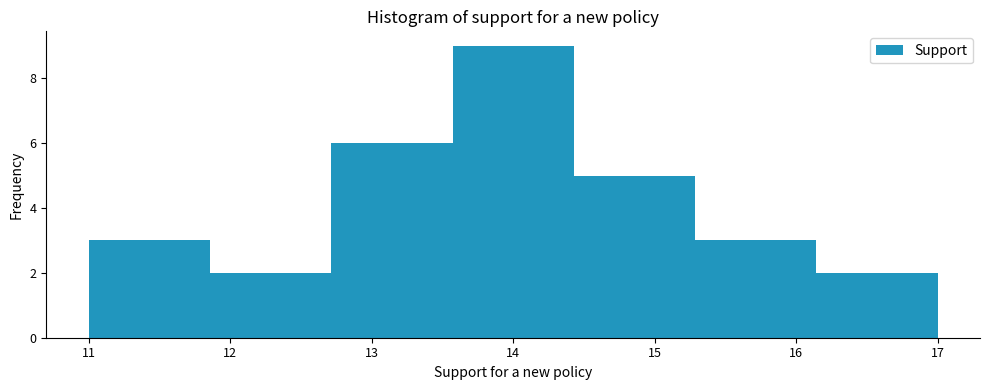

How tall is the bar that spans 15.3 to 16.1 on the x-axis? Neither the bar edges nor the heights are printed on the chart, so give them approximately, as read against the axes.

3